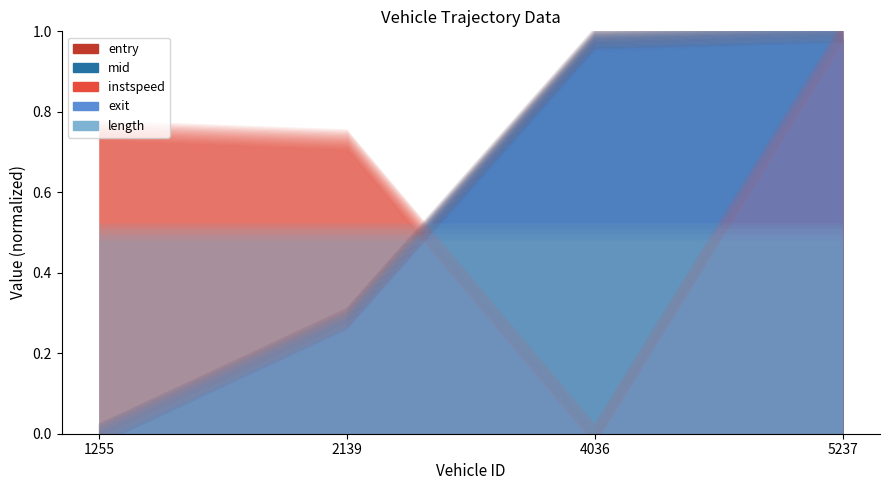

Which label corresponds to the smallest value in the chart?

1255